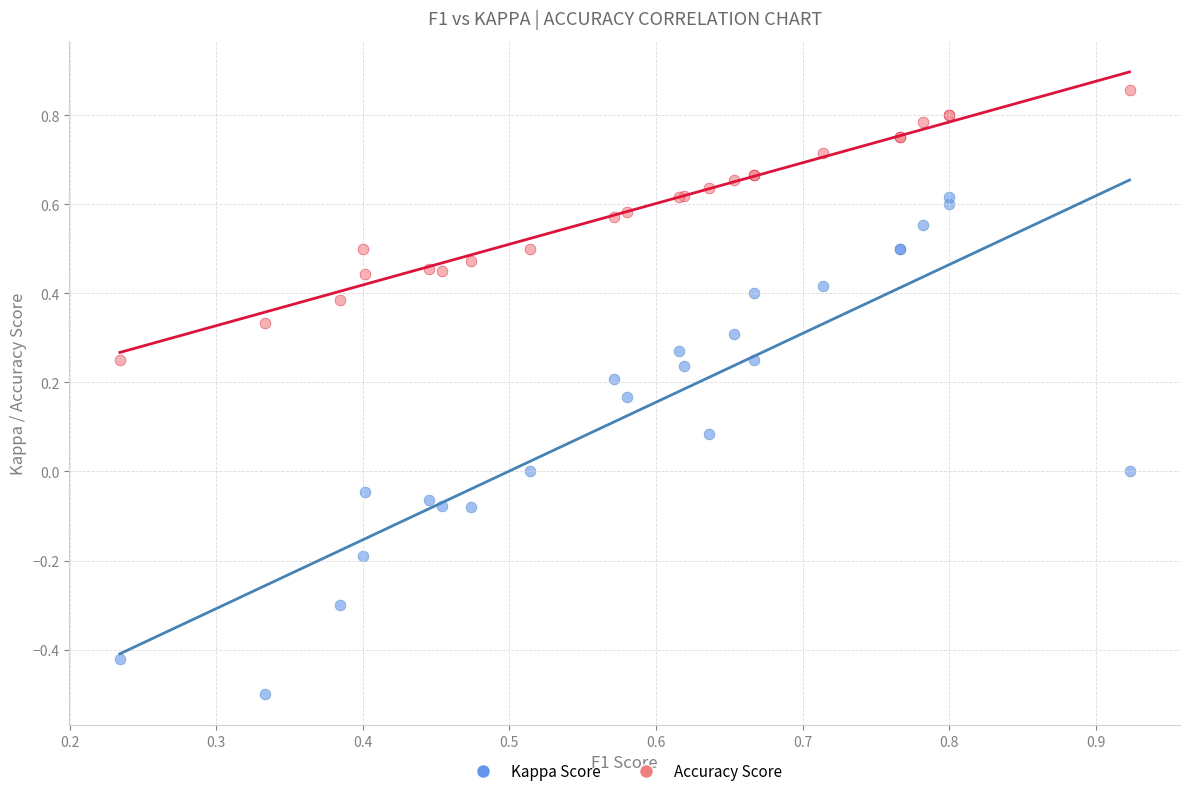

Which series reaches the minimum Y coordinate?

Kappa Score